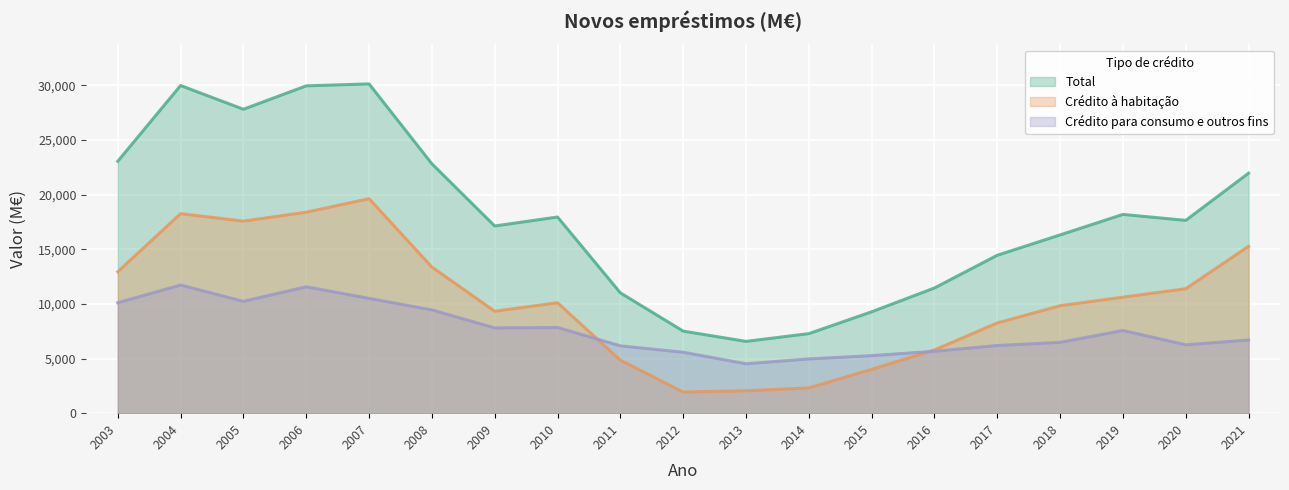

Reading right to left, extract all data points from this chart.

Total: 2021=21966	2020=17644	2019=18190	2018=16315	2017=14453	2016=11459	2015=9278	2014=7280	2013=6571	2012=7511	2011=11012	2010=17952	2009=17132	2008=22823	2007=30135	2006=29956	2005=27815	2004=29985	2003=23051
Crédito à habitação: 2021=15270	2020=11389	2019=10619	2018=9835	2017=8259	2016=5790	2015=4013	2014=2313	2013=2049	2012=1935	2011=4853	2010=10107	2009=9330	2008=13375	2007=19630	2006=18391	2005=17578	2004=18260	2003=12944
Crédito para consumo e outros fins: 2021=6696	2020=6257	2019=7569	2018=6482	2017=6193	2016=5667	2015=5267	2014=4965	2013=4522	2012=5576	2011=6161	2010=7843	2009=7801	2008=9449	2007=10506	2006=11566	2005=10236	2004=11727	2003=10107